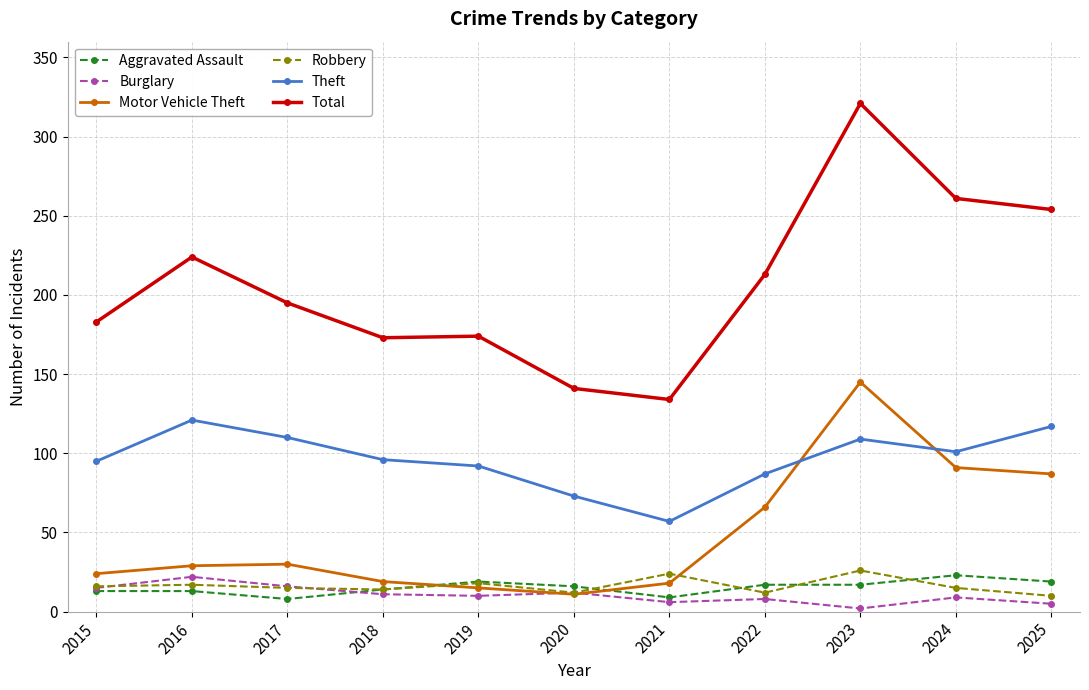

How many distinct data groups are displayed?

6